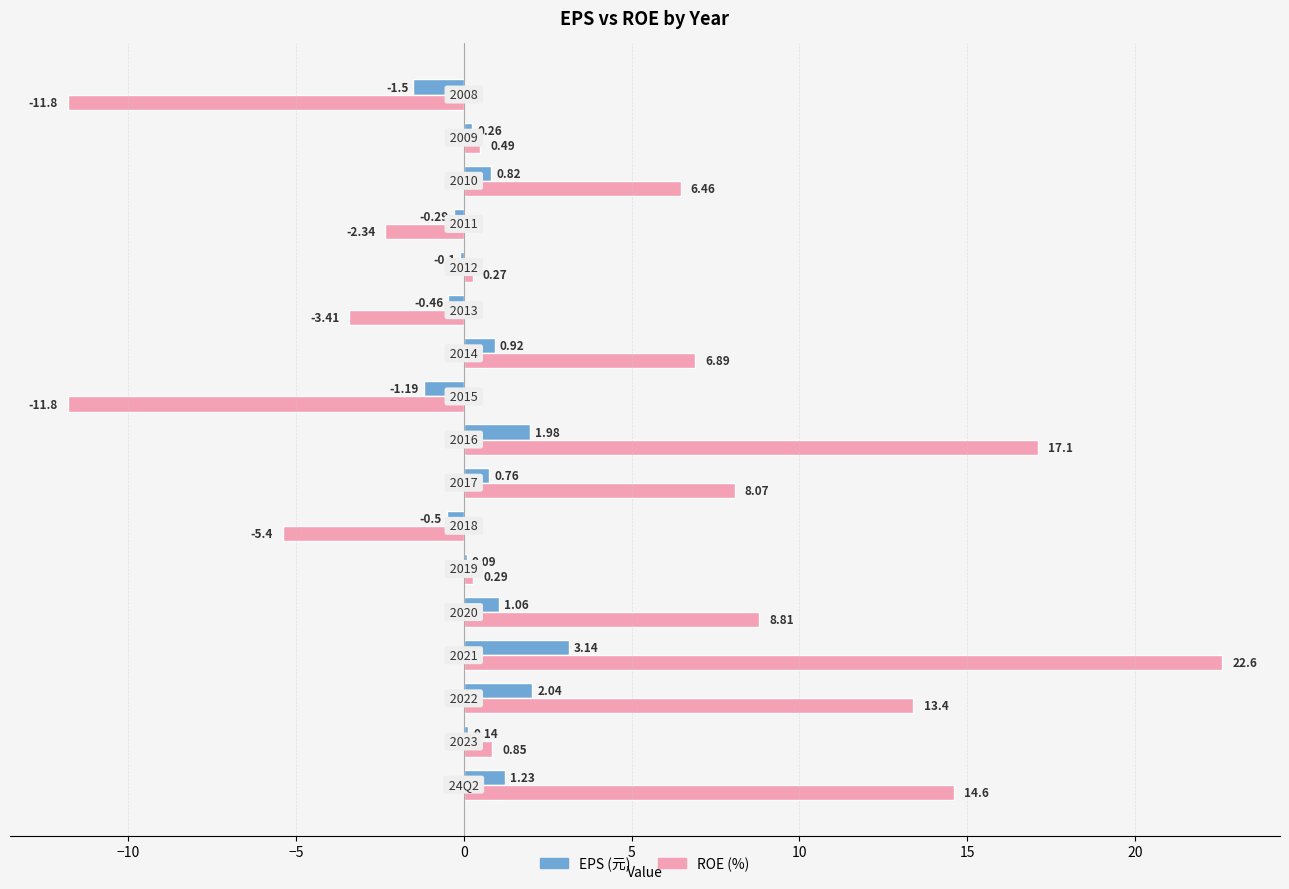

What is the sum of all ROE (%) values?

65.1